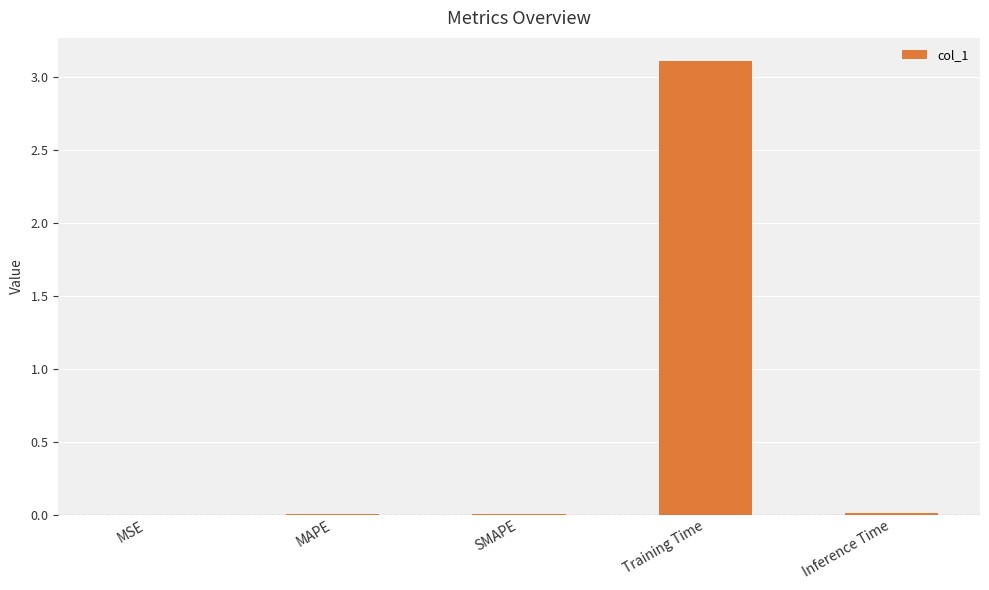

True or false: the data shows 3.1 at Training Time.

True